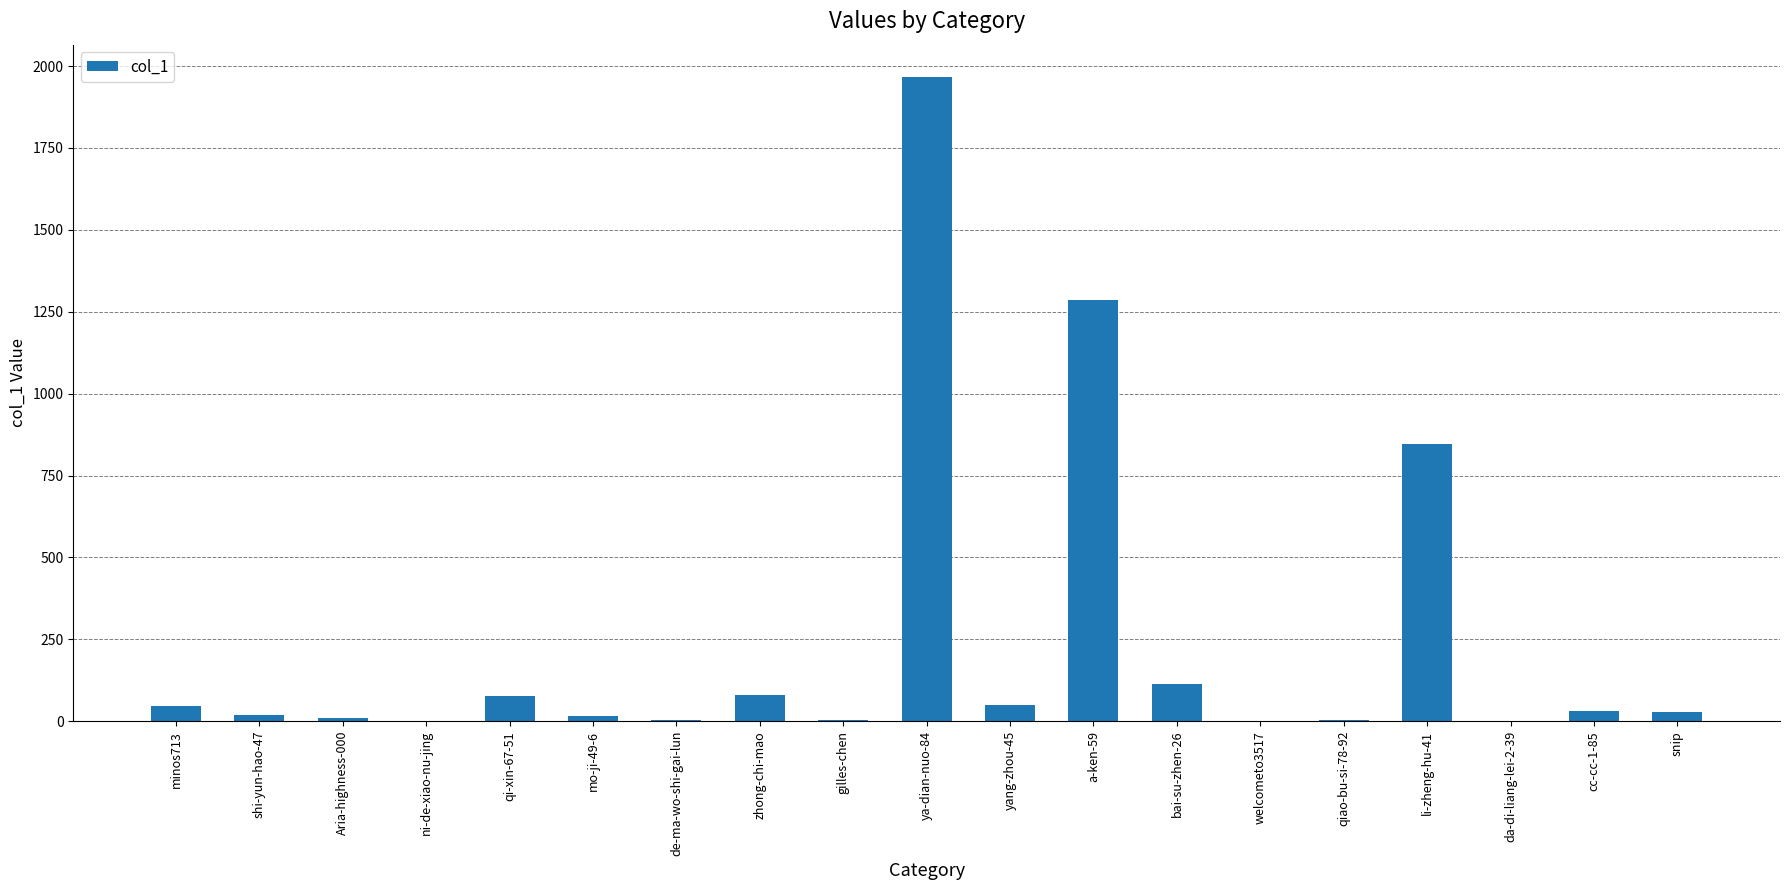

Between qi-xin-67-51 and ya-dian-nuo-84, which is larger?

ya-dian-nuo-84